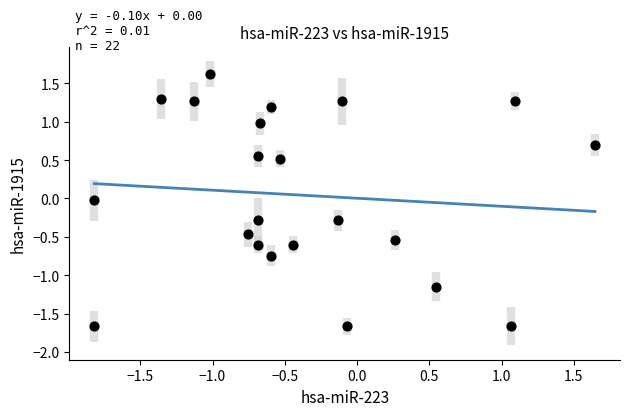

What is the range of Y values (max minus min)?

3.3